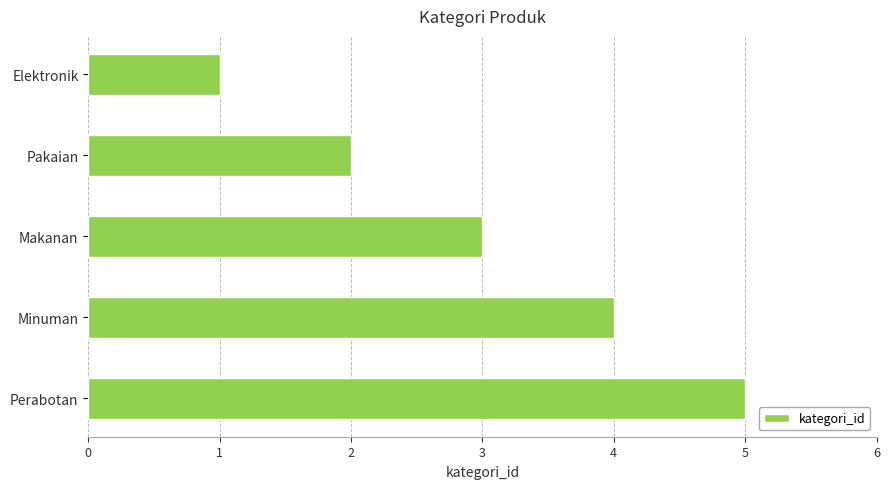

Read the value at Perabotan.

5